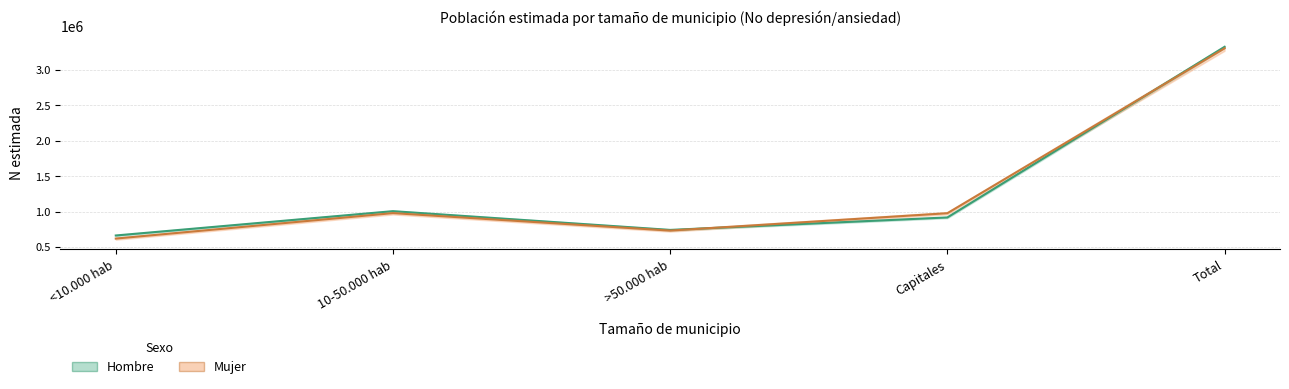

True or false: Hombre has a value of 1768644 at 10-50.000 hab.

False